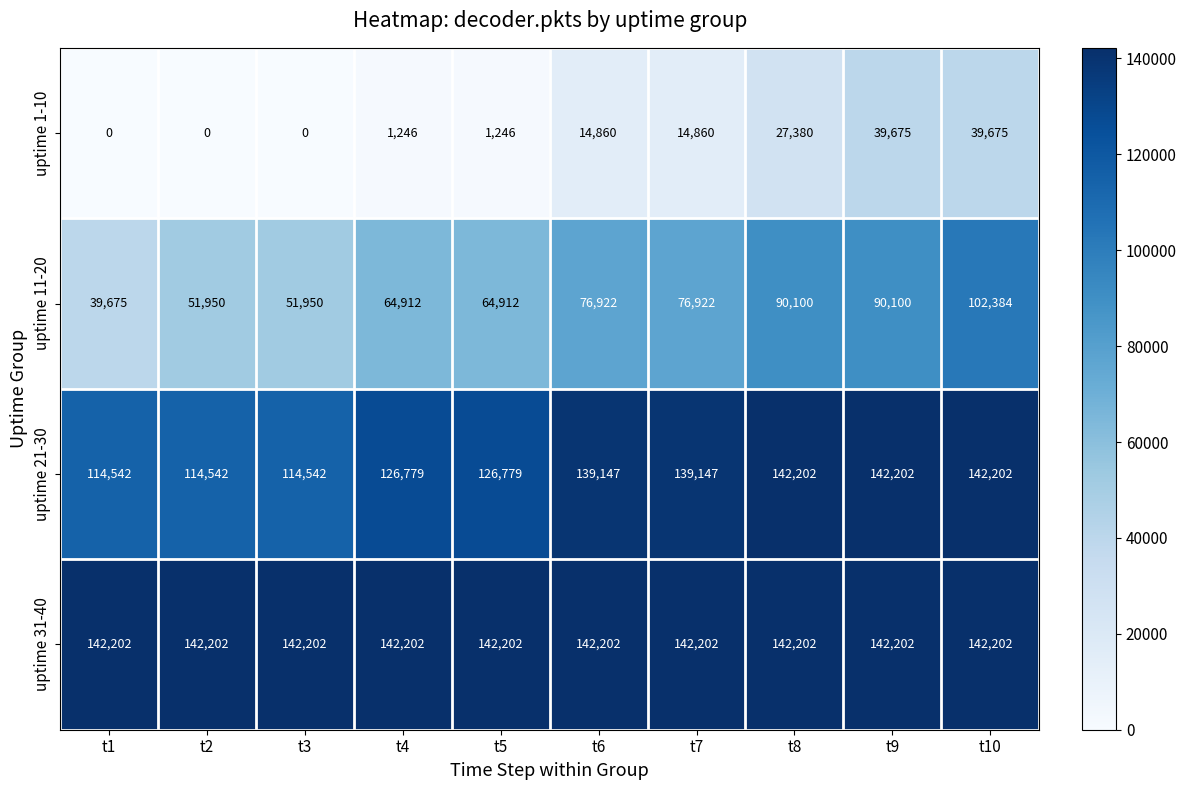

At which category is the sum across all series the highest?

t10